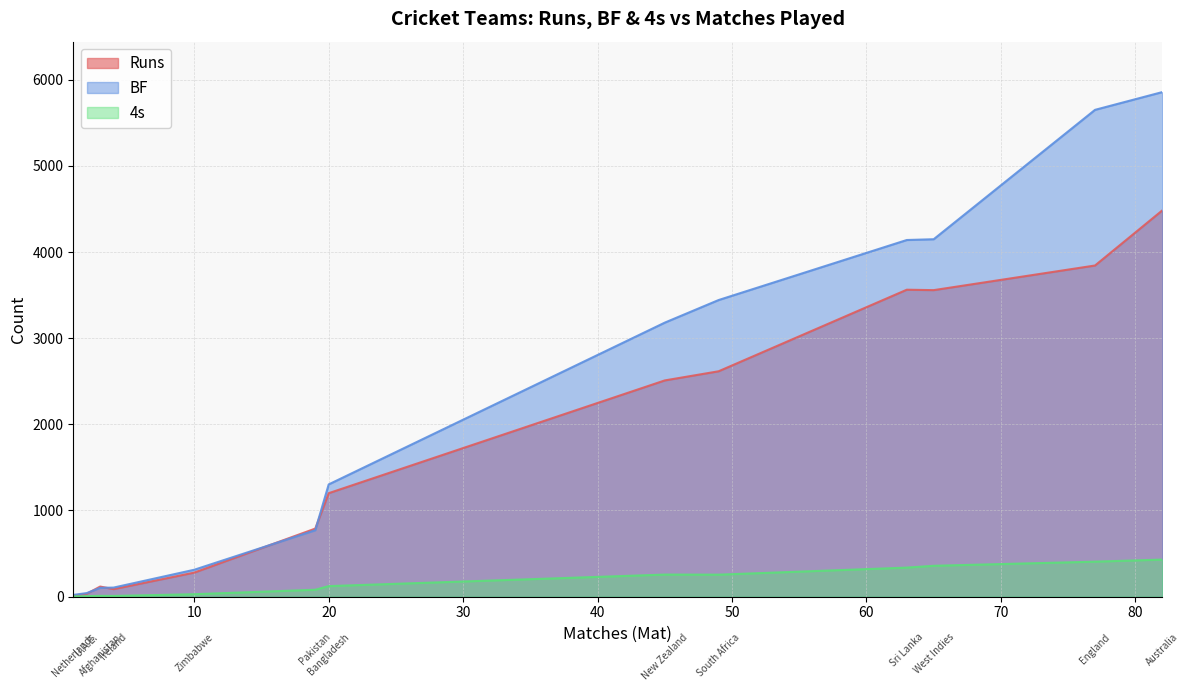

Is the value of 4s at Bangladesh greater than the value of BF at Pakistan?

No